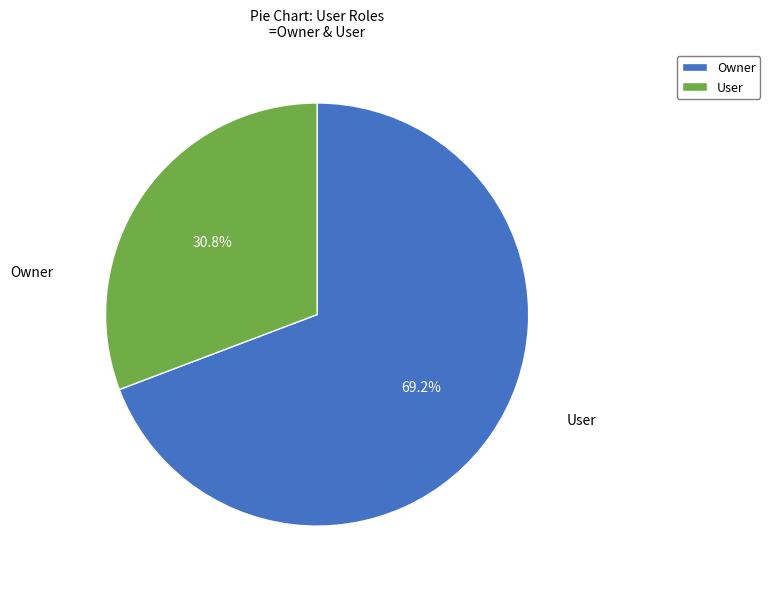

How many slices are in this pie chart?

2